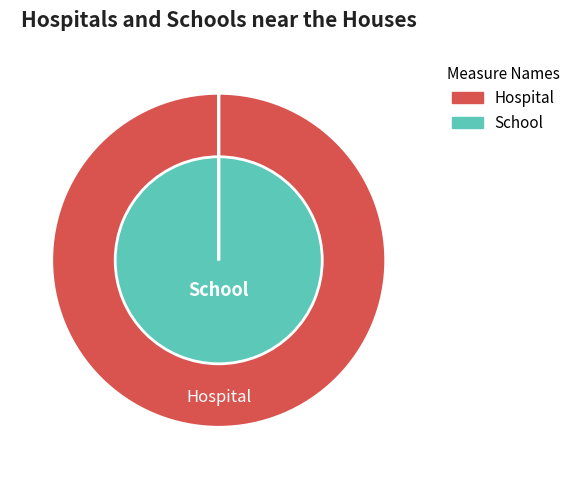

Is it true that FR is 10% of the pie?

False